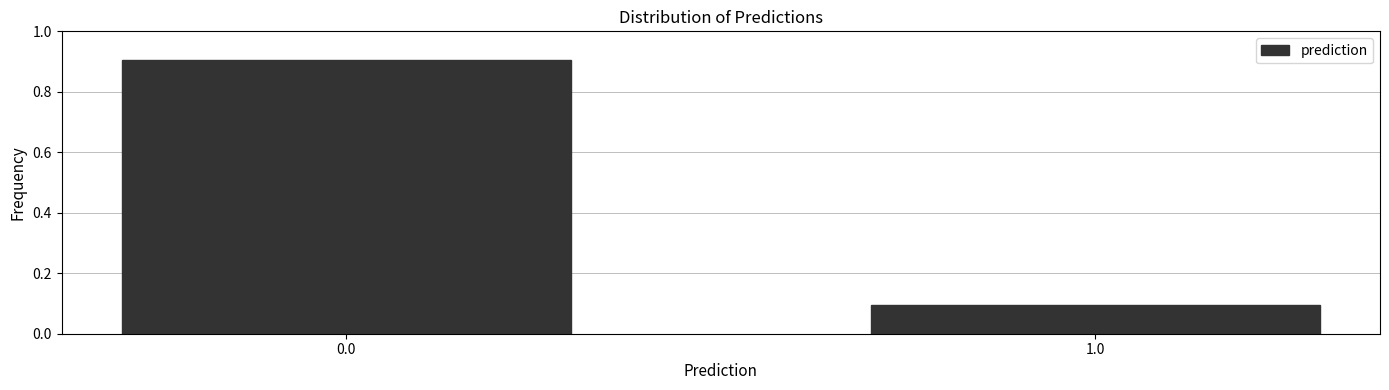

Reading left to right, extract all data points from this chart.

0.0=0.9	1.0=0.1